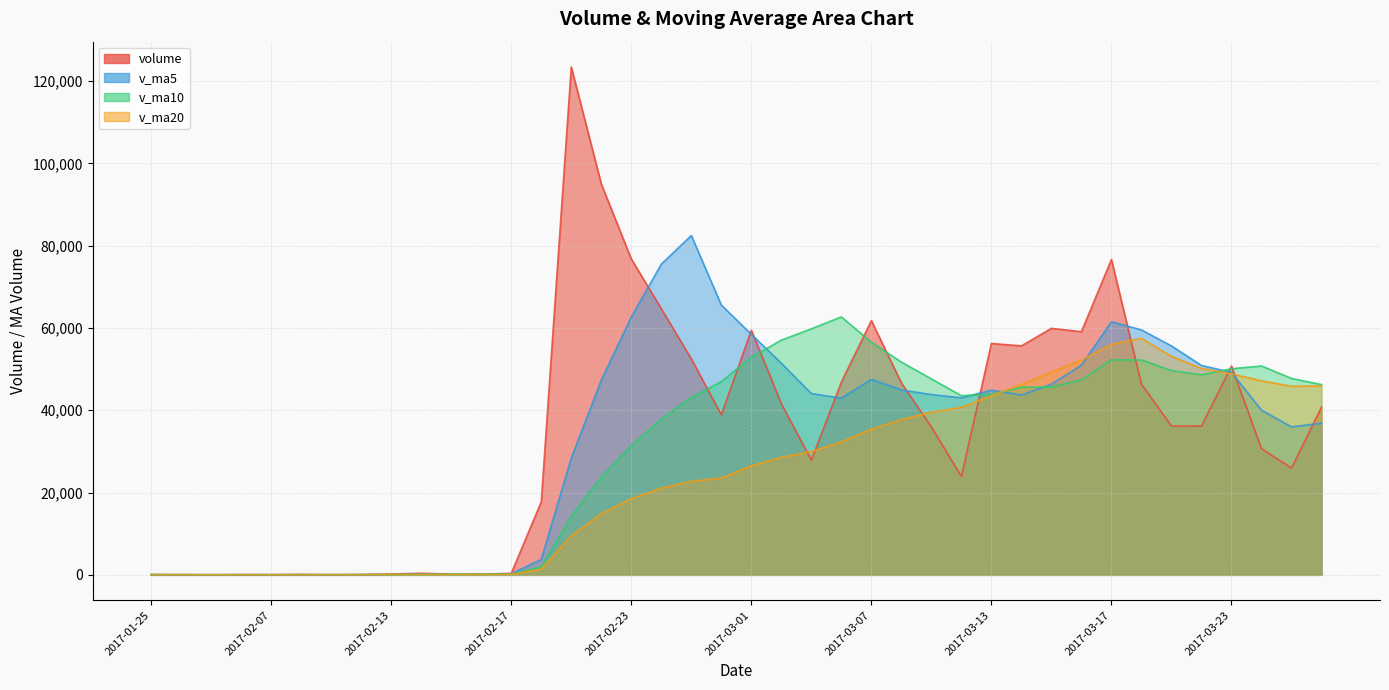

At 2017-03-09, list the series in order from largest to smallest.

v_ma10, v_ma5, v_ma20, volume